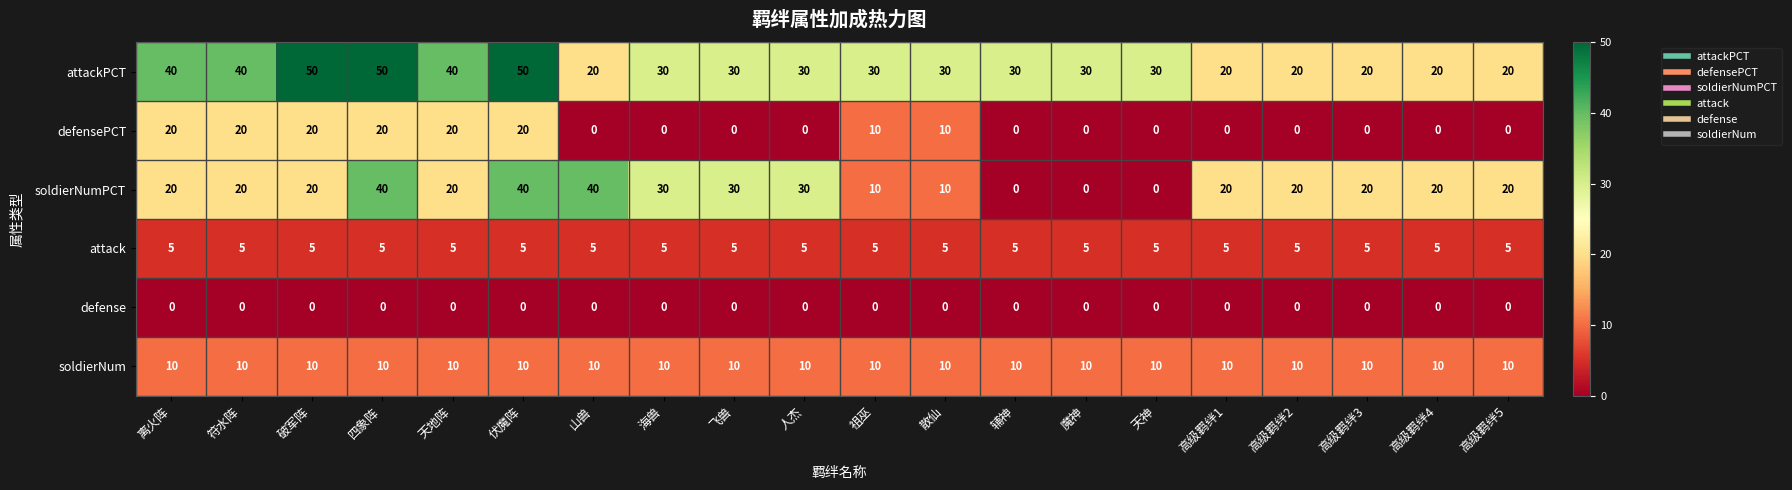

Read the attack value at 天神.

5